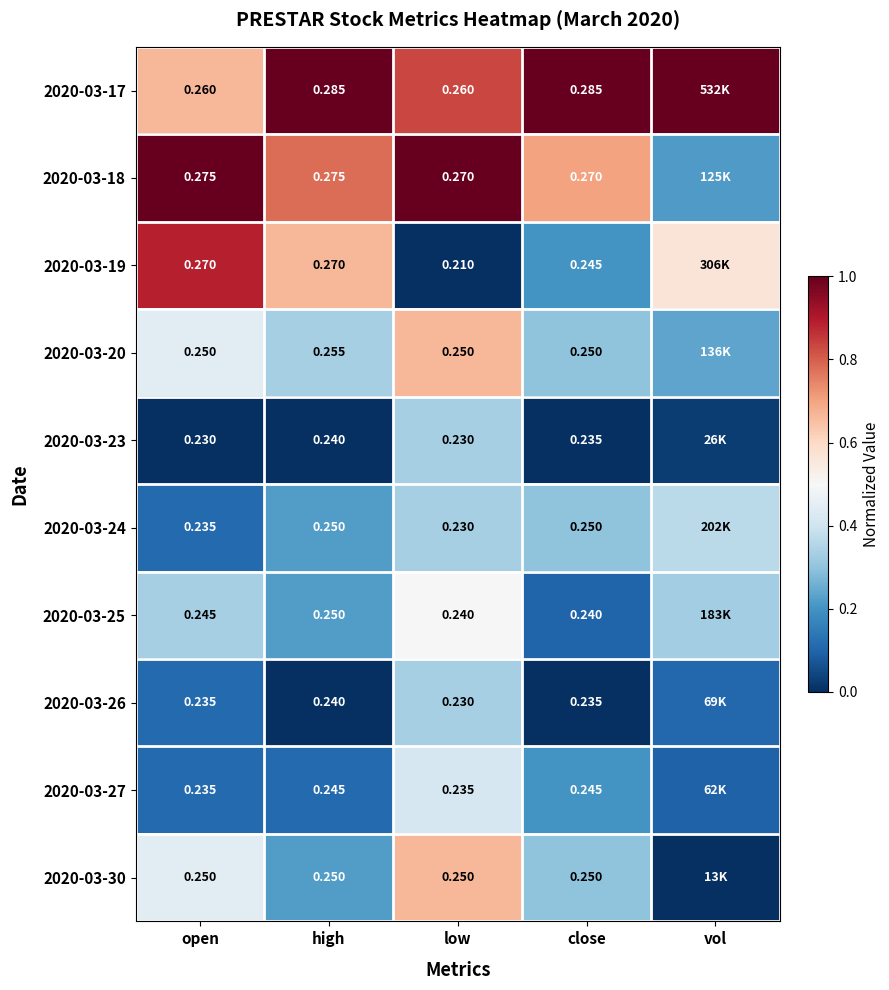

What is the sum of the 2020-03-19 values at vol and high?

1.2